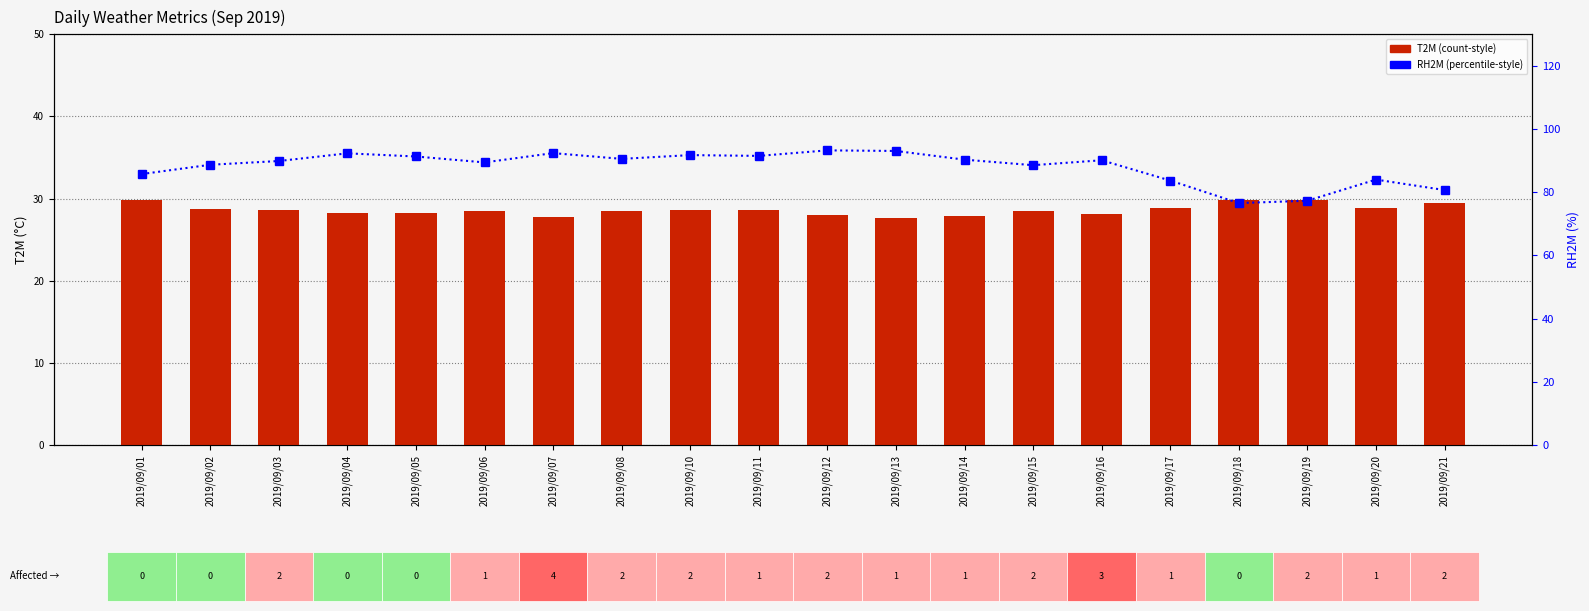

Which series has the largest total across all categories?

RH2M